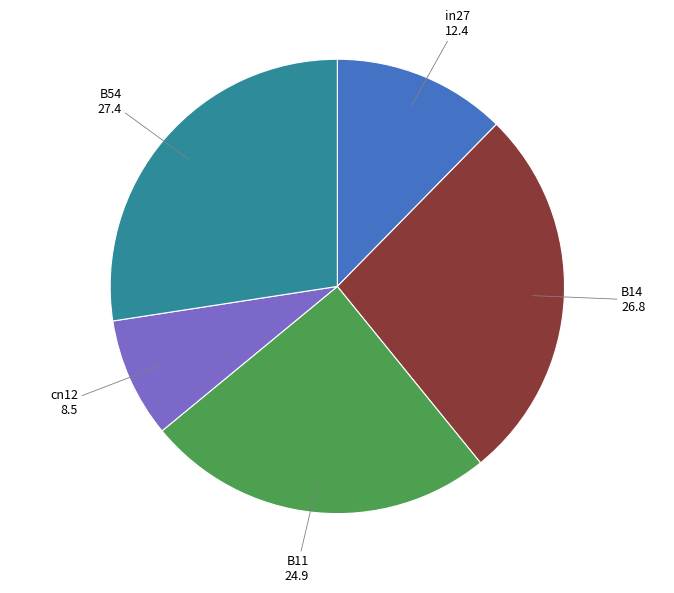

Is it true that in27 is 2% of the pie?

False